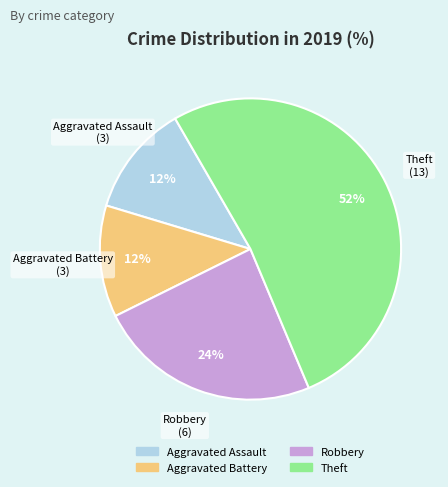

Count the number of slices in the pie.

4